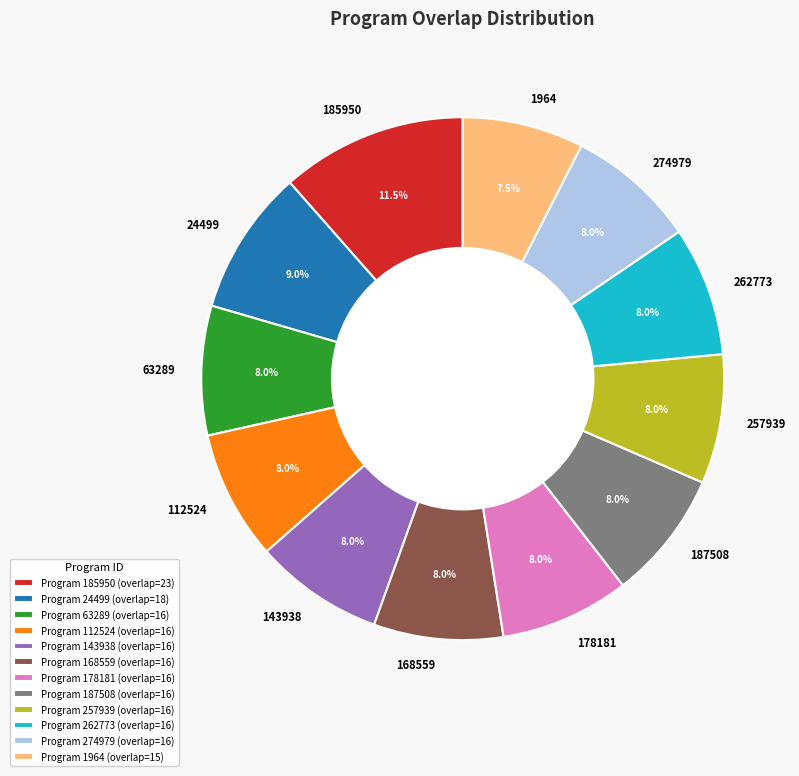

To the nearest percent, what portion does 63289 represent?

8%